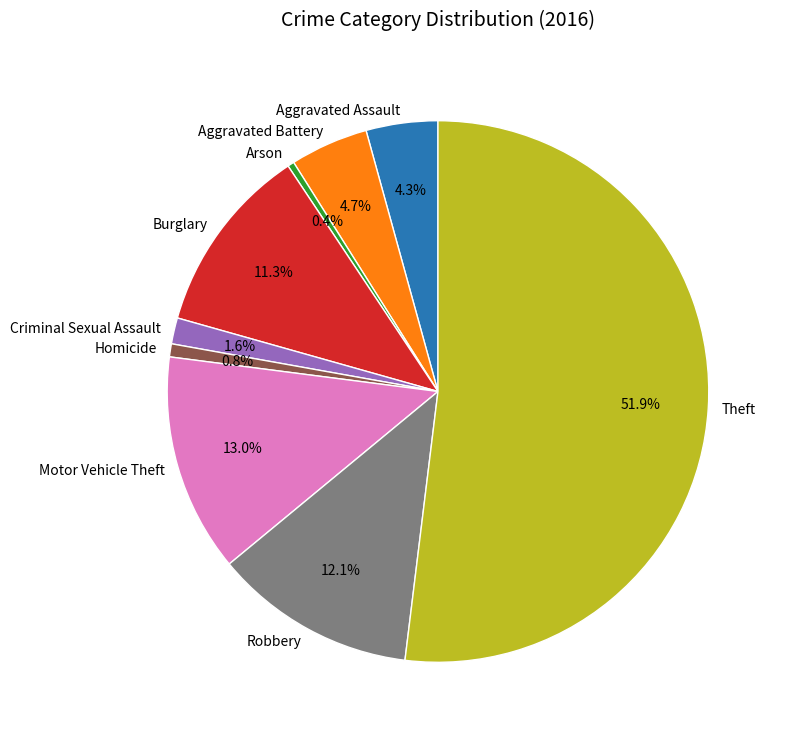

Which category has the biggest portion of the pie?

Theft